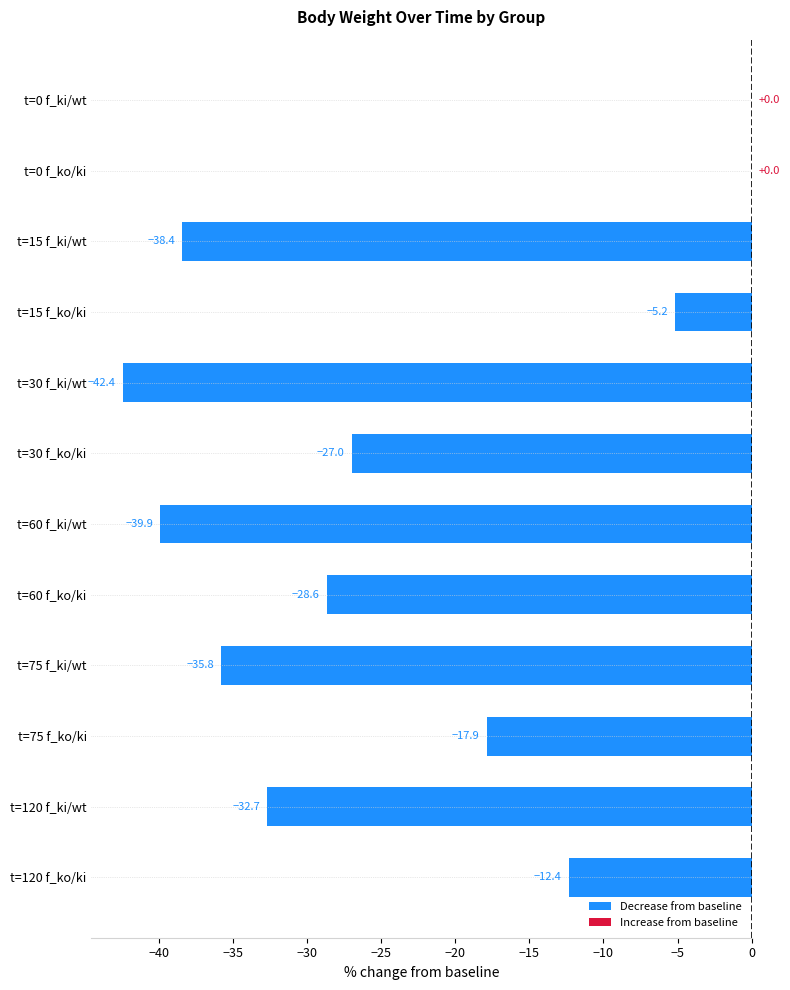

What is the sum of the values at t=75 f_ko/ki and t=15 f_ki/wt?

-56.3